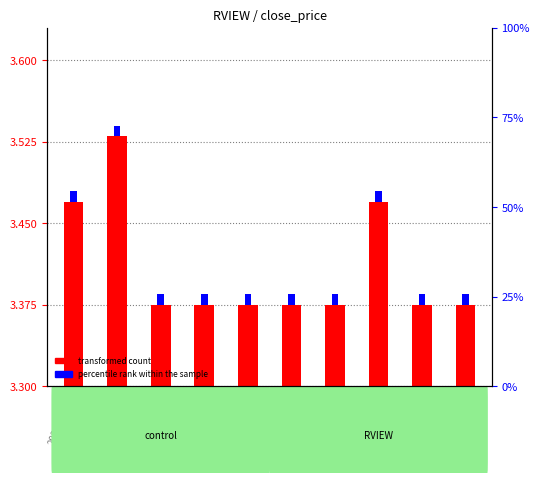

How many values are between 0 and 1?

10